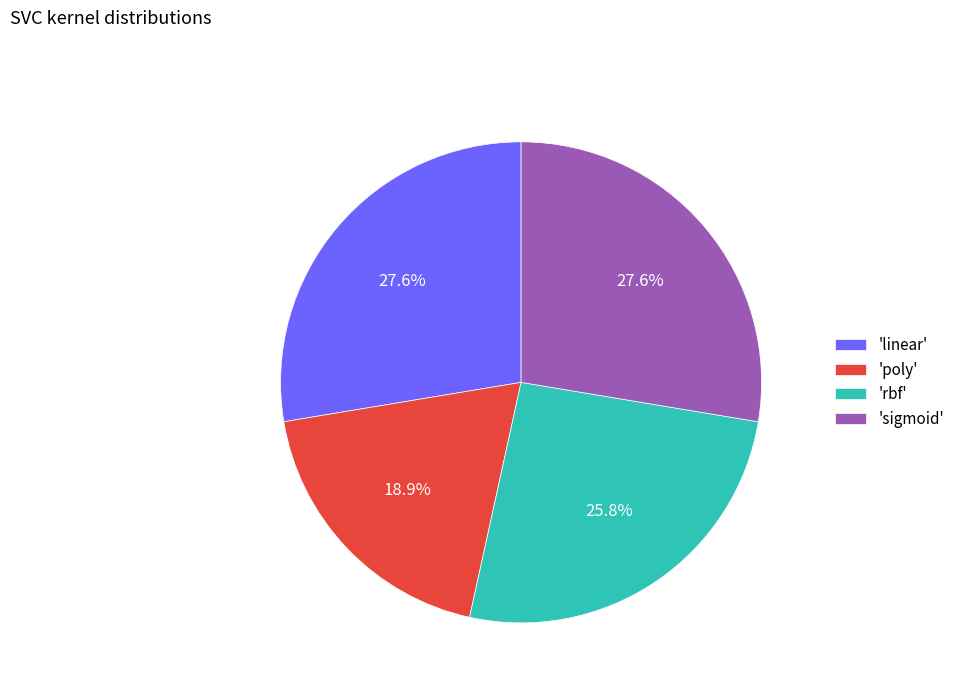

Between 'sigmoid' and 'rbf', which is larger?

'sigmoid'